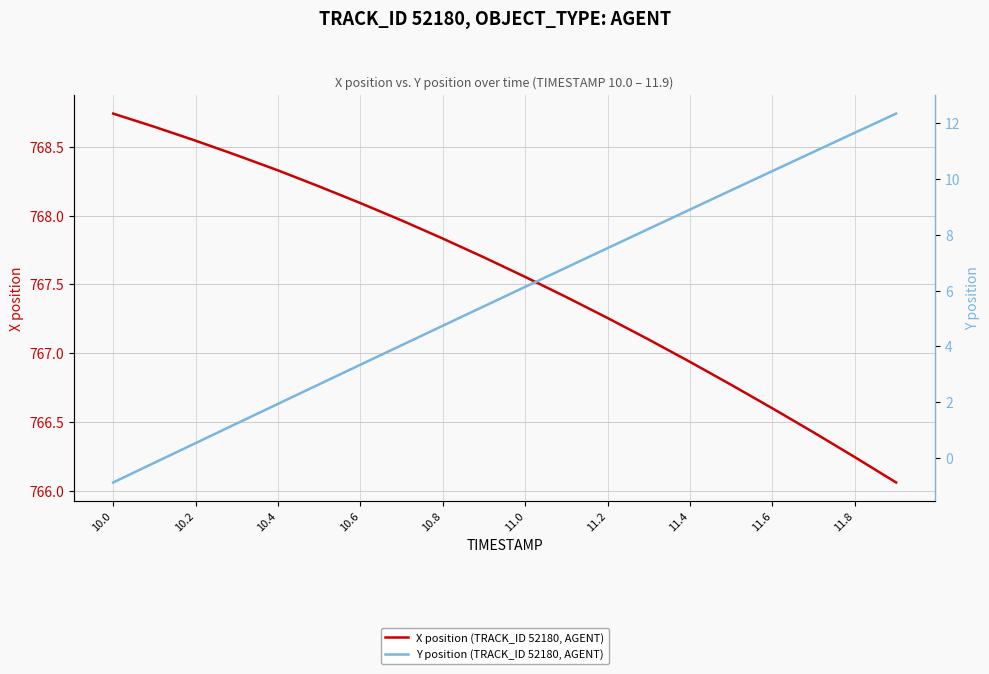

What is the value of the Y position (TRACK_ID 52180, AGENT) point at the 5th from the left?

1.9